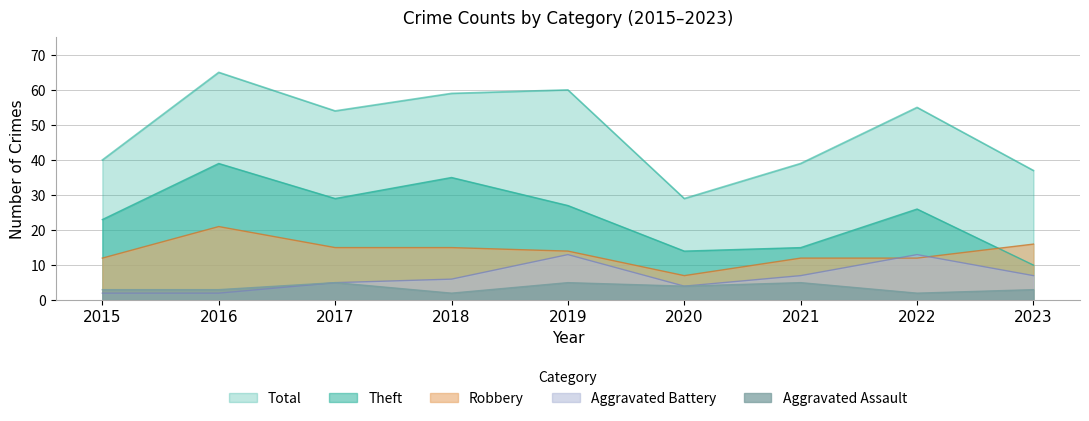

What is the difference between the Aggravated Assault values at 2016 and 2021?

2